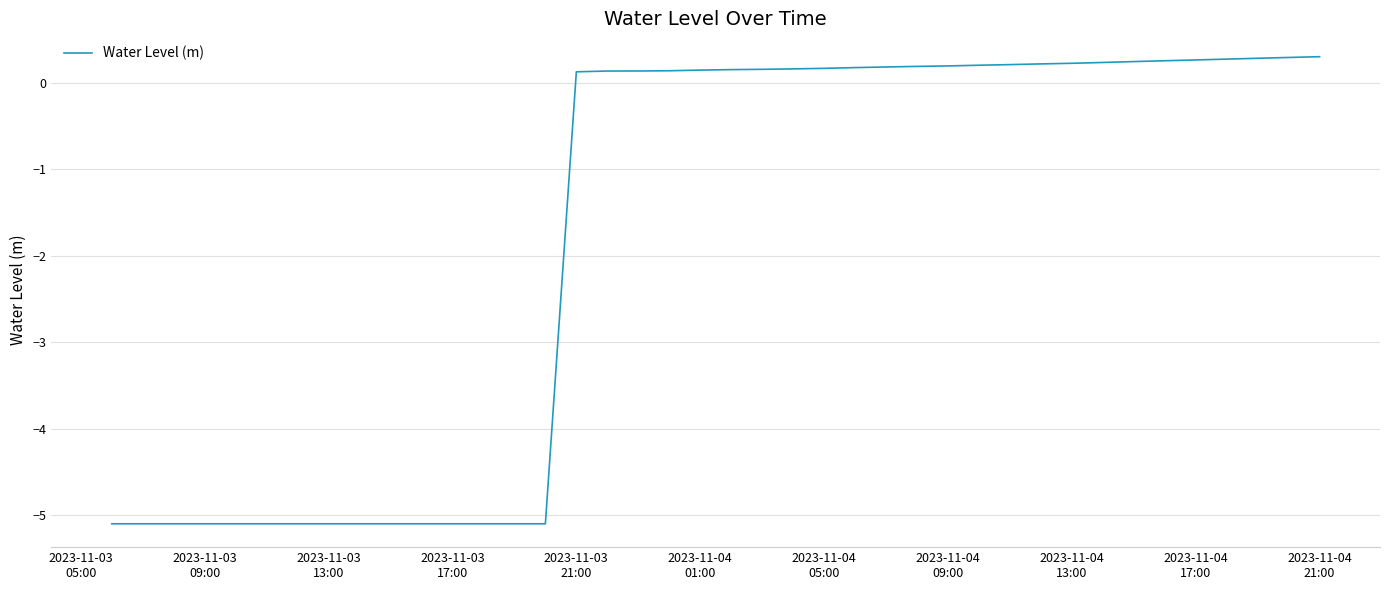

What is the greatest value displayed?

0.3